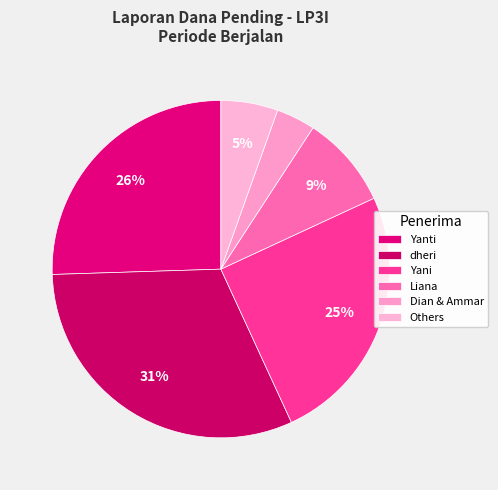

How many slices are in this pie chart?

6